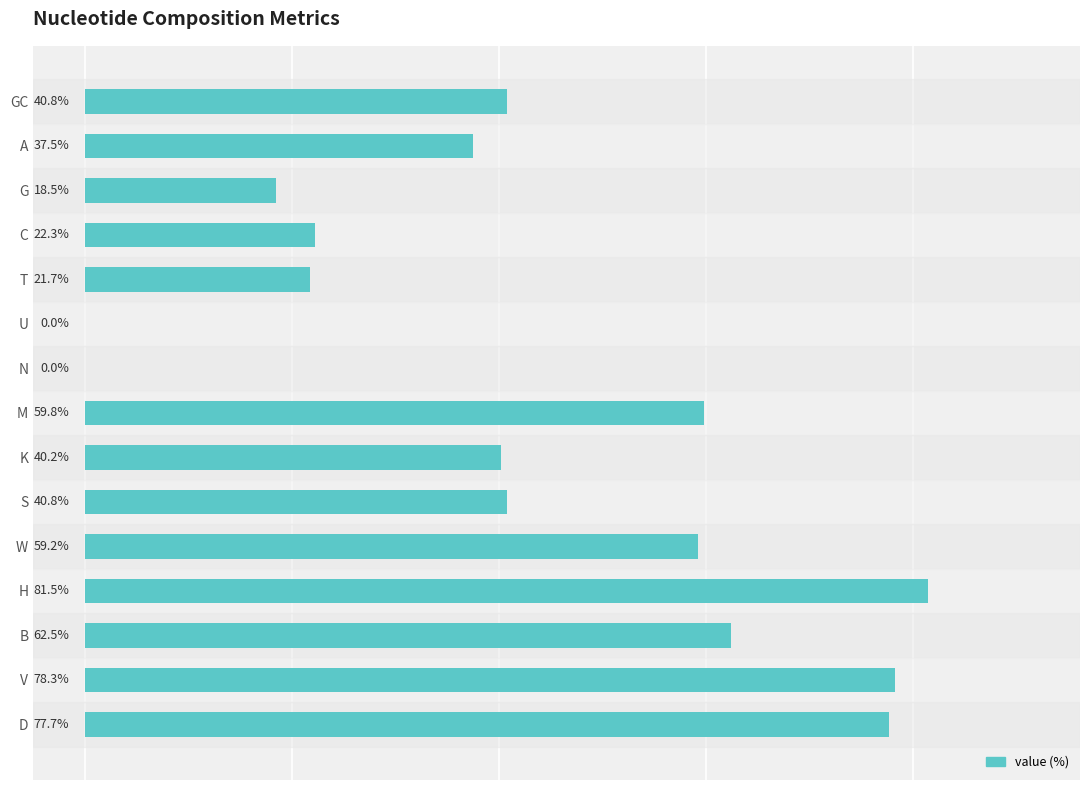

Which has a higher value, V or M?

V